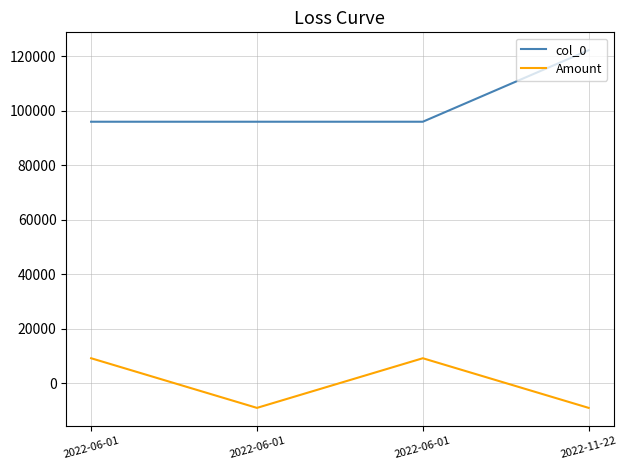

What is the difference between the maximum and minimum values in the Amount series?

18229.9